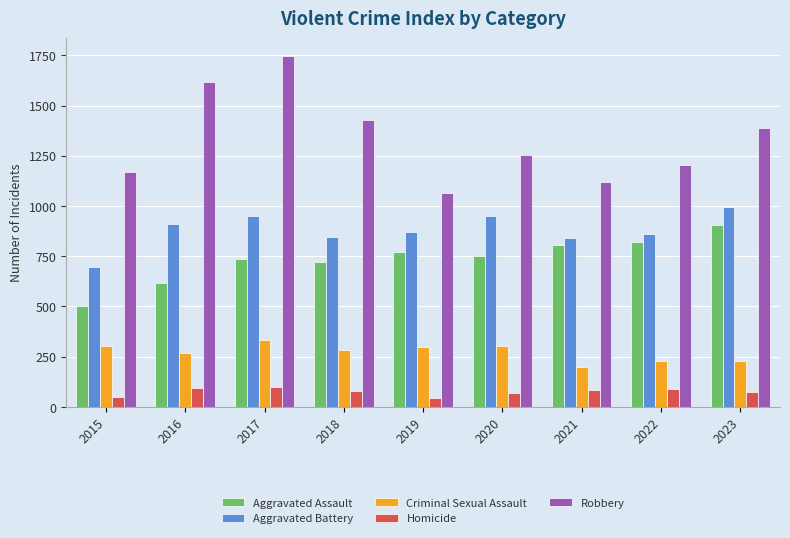

What are all the series names shown in the legend?

Aggravated Assault, Aggravated Battery, Criminal Sexual Assault, Homicide, Robbery